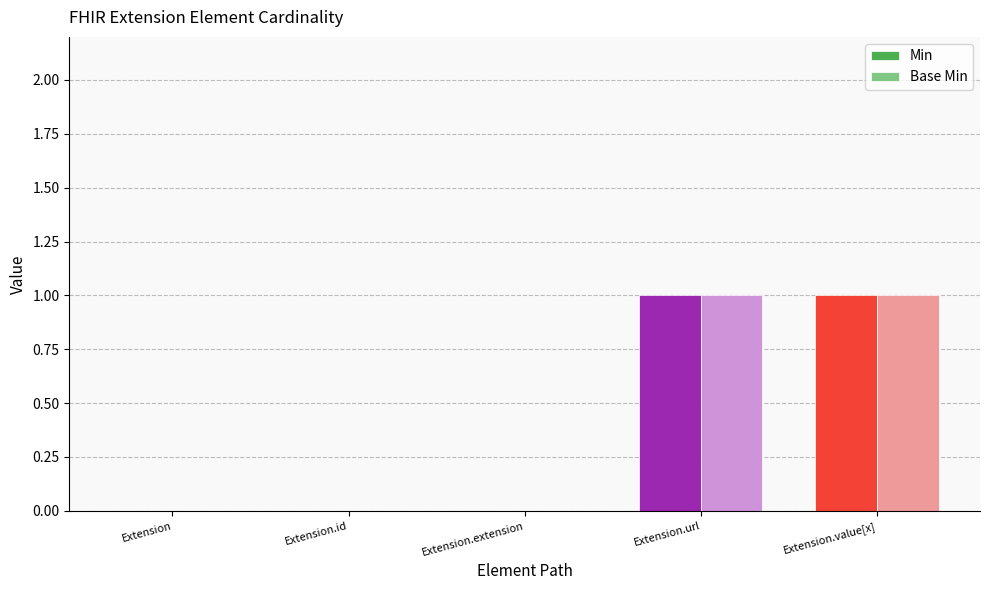

Is the value of Min at Extension greater than the value of Base Min at Extension.value[x]?

No